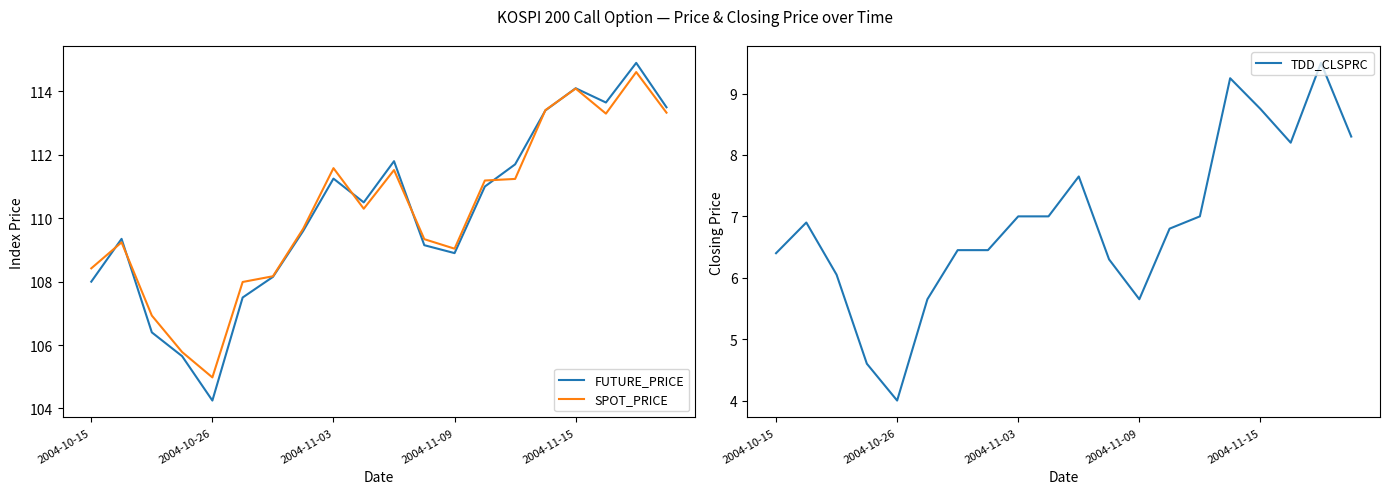

How many lines are shown in the chart?

3